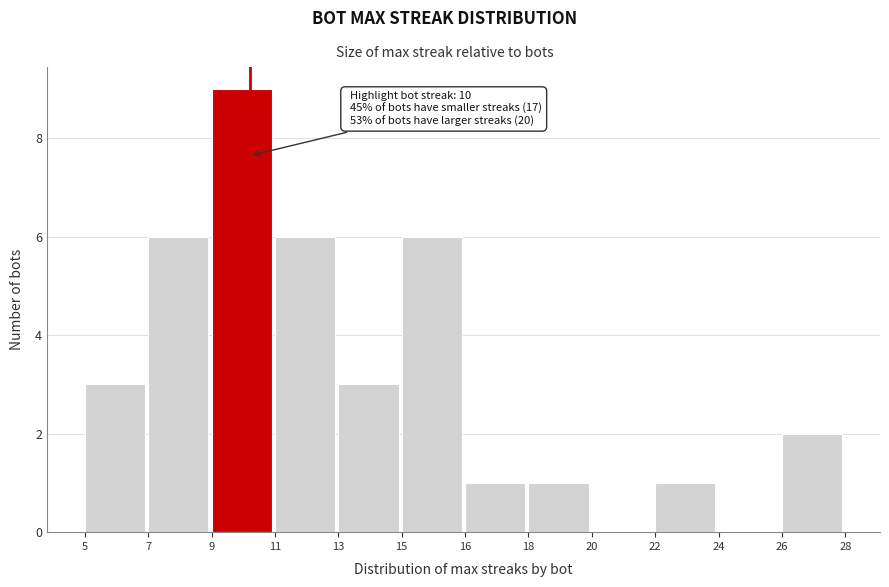

Reading left to right, transcribe all the data shown in this chart.

5=3	7=6	9=9	11=6	13=3	15=6	16=1	18=1	20=0	22=1	24=0	26=2